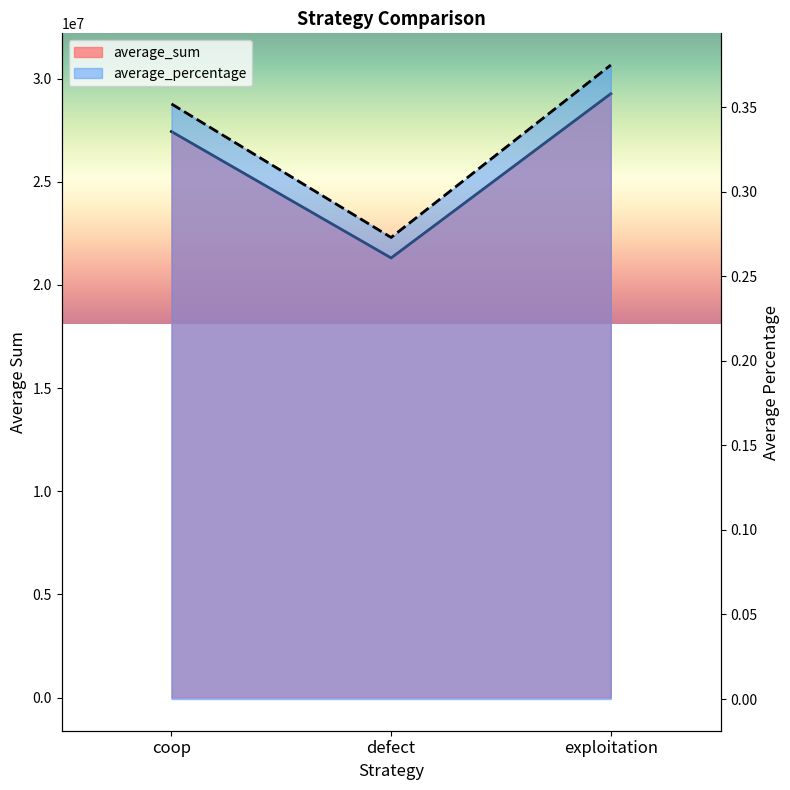

Is the value of average_sum at exploitation greater than the value of average_percentage at exploitation?

Yes